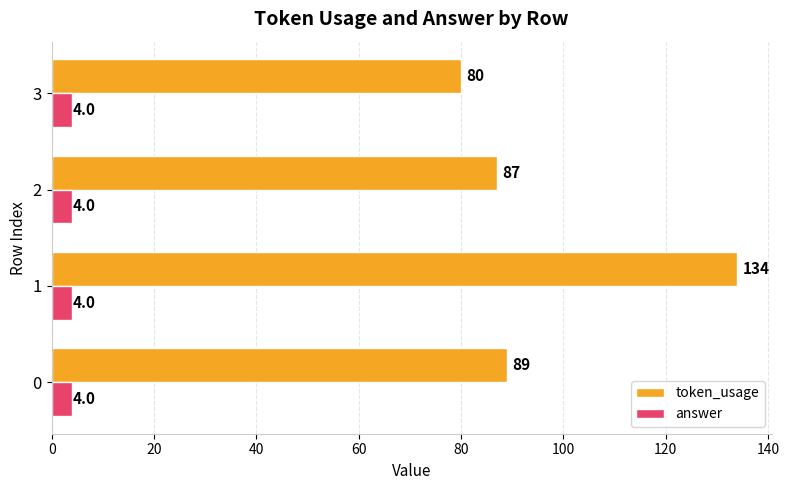

Which series has the largest total across all categories?

token_usage